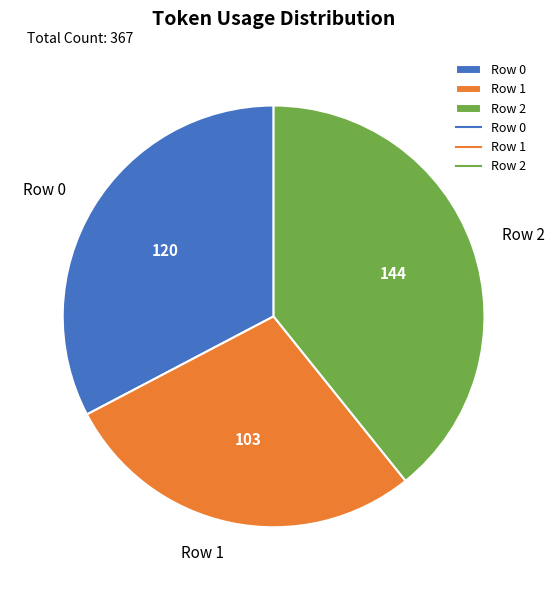

Does any single category account for the majority?

No